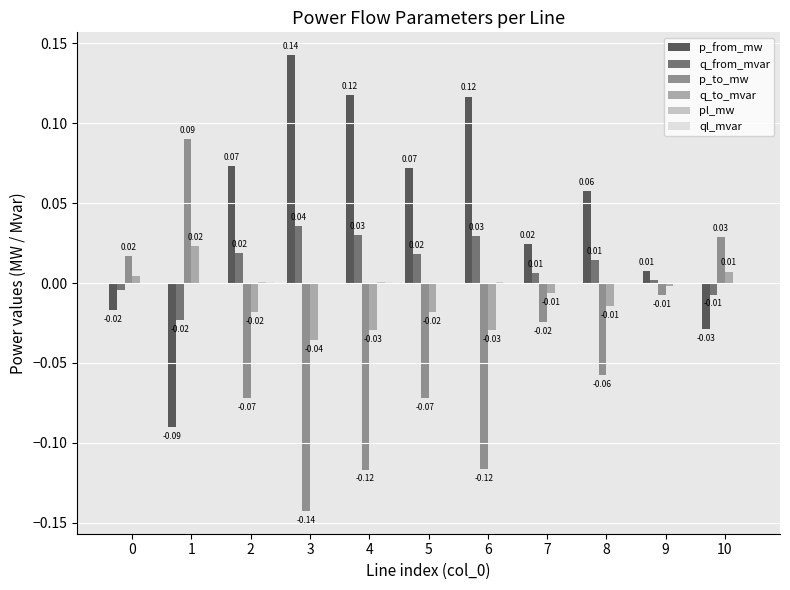

At which category is the sum across all series the highest?

2